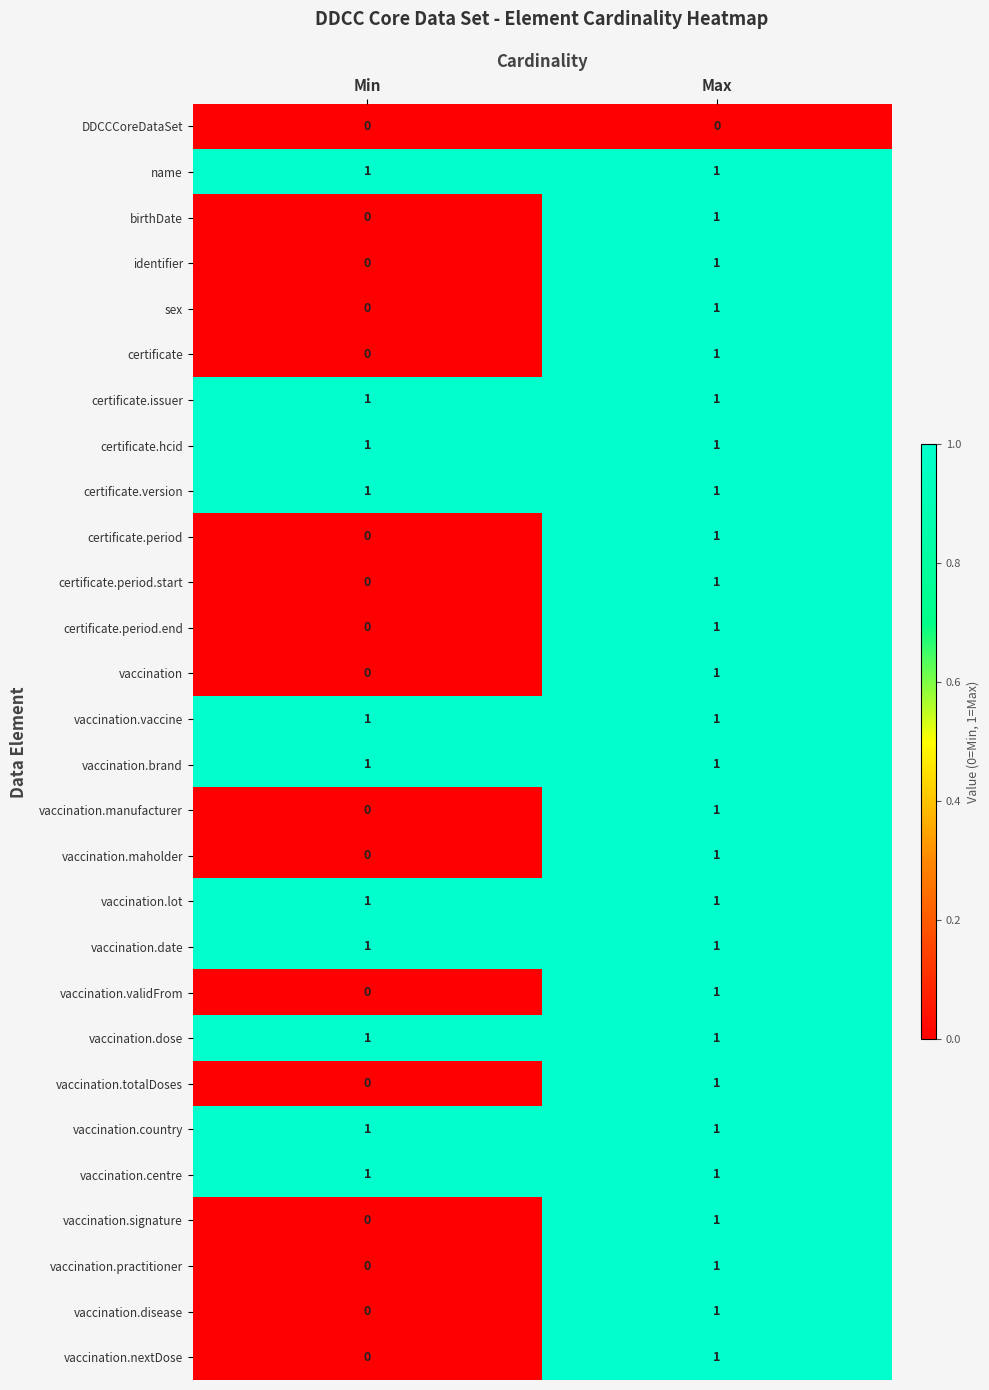

At which label does certificate reach its minimum?

Min